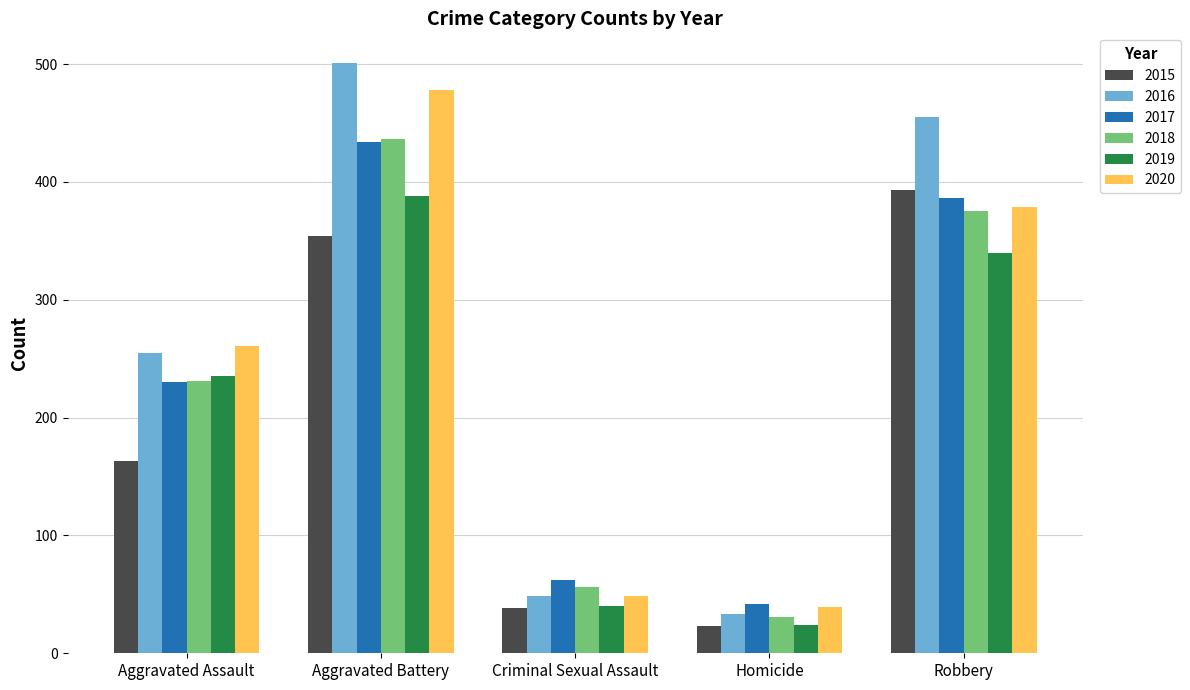

What is the difference between the highest and lowest values at Aggravated Battery?

147